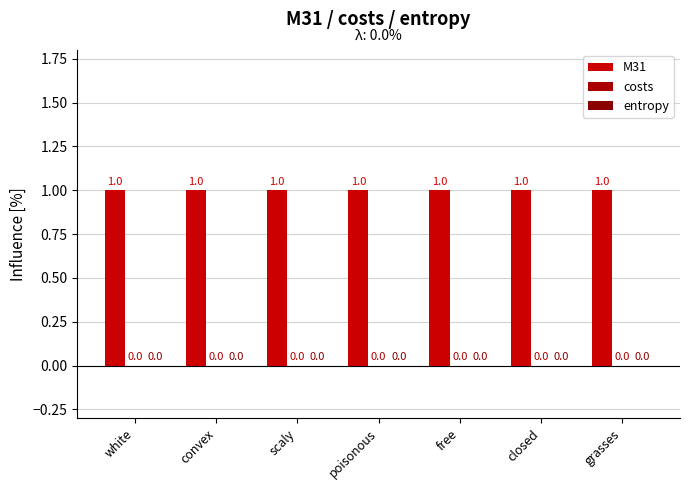

True or false: M31 has a value of 1 at closed.

False